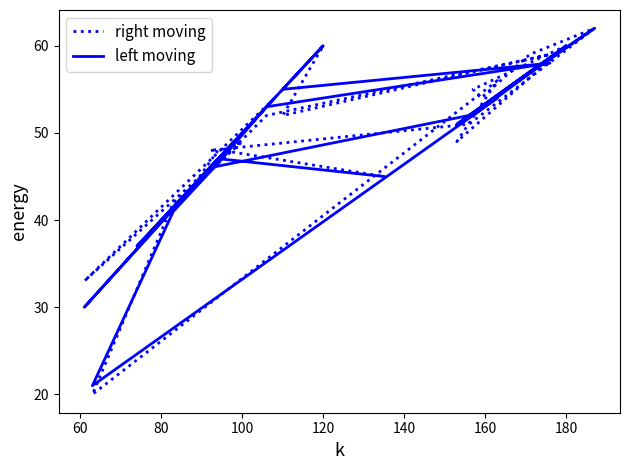

List the series in order of their overall mean, lowest first.

left moving, right moving